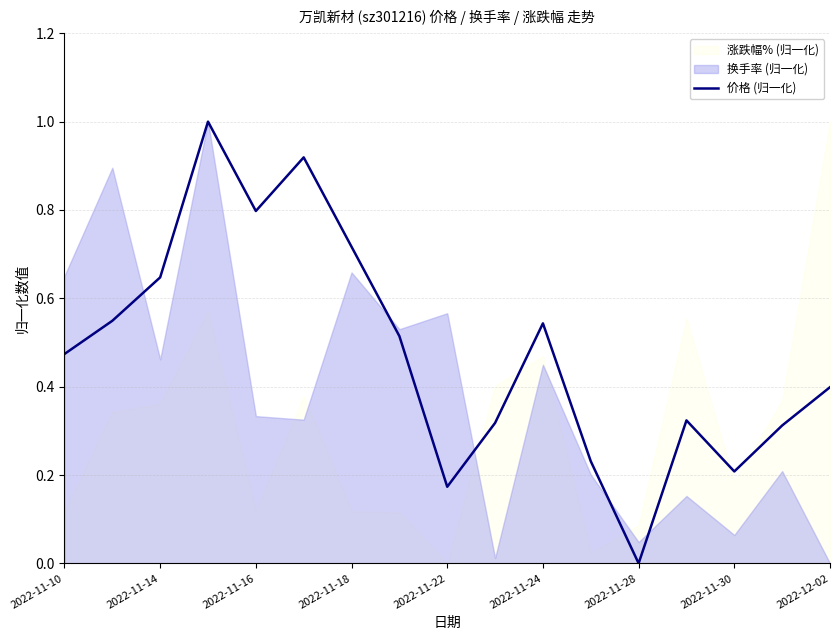

Is it true that 价格 (归一化) equals 0.8 at 2022-11-16?

True